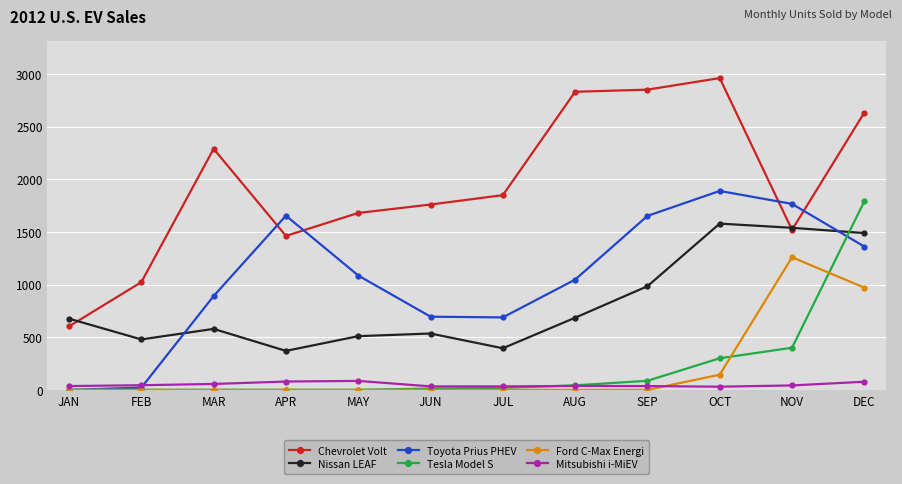

Is this an area chart (filled region under the line)?

No